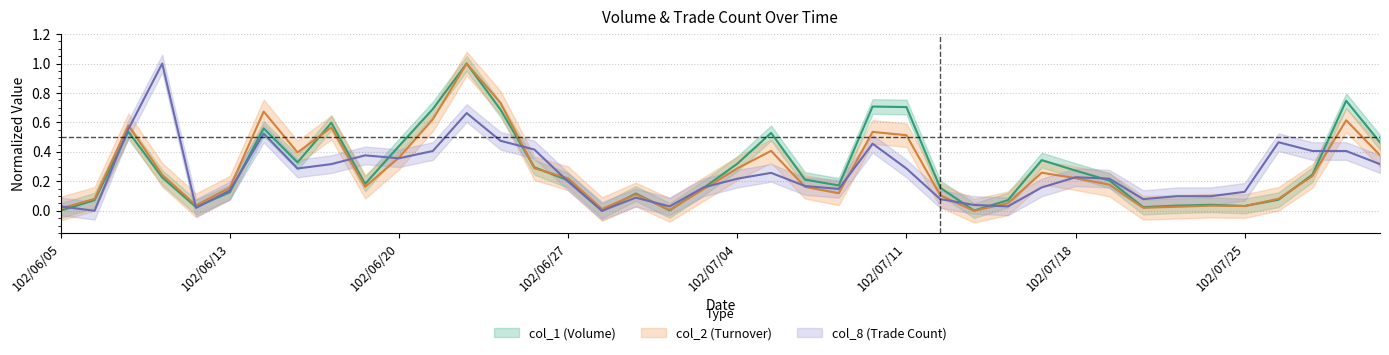

Reading right to left, what are all the values shown in this chart?

col_1: 102/07/31=0.5	102/07/30=0.7	102/07/29=0.2	102/07/26=0.1	102/07/25=0.0	102/07/24=0.0	102/07/23=0.0	102/07/22=0.0	102/07/19=0.2	102/07/18=0.3	102/07/17=0.3	102/07/16=0.1	102/07/15=0.0	102/07/12=0.2	102/07/11=0.7	102/07/10=0.7	102/07/09=0.2	102/07/08=0.2	102/07/05=0.5	102/07/04=0.3	102/07/03=0.2	102/07/02=0.0	102/07/01=0.1	102/06/28=0.0	102/06/27=0.2	102/06/26=0.3	102/06/25=0.7	102/06/24=1.0	102/06/21=0.7	102/06/20=0.4	102/06/19=0.2	102/06/18=0.6	102/06/17=0.3	102/06/14=0.6	102/06/13=0.1	102/06/11=0.0	102/06/10=0.2	102/06/07=0.5	102/06/06=0.1	102/06/05=0.0
col_2: 102/07/31=0.4	102/07/30=0.6	102/07/29=0.2	102/07/26=0.1	102/07/25=0.0	102/07/24=0.0	102/07/23=0.0	102/07/22=0.0	102/07/19=0.2	102/07/18=0.2	102/07/17=0.3	102/07/16=0.1	102/07/15=0.0	102/07/12=0.1	102/07/11=0.5	102/07/10=0.5	102/07/09=0.1	102/07/08=0.2	102/07/05=0.4	102/07/04=0.3	102/07/03=0.1	102/07/02=0.0	102/07/01=0.1	102/06/28=0.0	102/06/27=0.2	102/06/26=0.3	102/06/25=0.7	102/06/24=1.0	102/06/21=0.6	102/06/20=0.4	102/06/19=0.2	102/06/18=0.6	102/06/17=0.4	102/06/14=0.7	102/06/13=0.2	102/06/11=0.0	102/06/10=0.2	102/06/07=0.6	102/06/06=0.1	102/06/05=0.0
col_8: 102/07/31=0.3	102/07/30=0.4	102/07/29=0.4	102/07/26=0.5	102/07/25=0.1	102/07/24=0.1	102/07/23=0.1	102/07/22=0.1	102/07/19=0.2	102/07/18=0.2	102/07/17=0.2	102/07/16=0.0	102/07/15=0.0	102/07/12=0.1	102/07/11=0.3	102/07/10=0.5	102/07/09=0.1	102/07/08=0.2	102/07/05=0.3	102/07/04=0.2	102/07/03=0.2	102/07/02=0.0	102/07/01=0.1	102/06/28=0.0	102/06/27=0.2	102/06/26=0.4	102/06/25=0.5	102/06/24=0.7	102/06/21=0.4	102/06/20=0.4	102/06/19=0.4	102/06/18=0.3	102/06/17=0.3	102/06/14=0.5	102/06/13=0.1	102/06/11=0.0	102/06/10=1.0	102/06/07=0.6	102/06/06=0.0	102/06/05=0.0